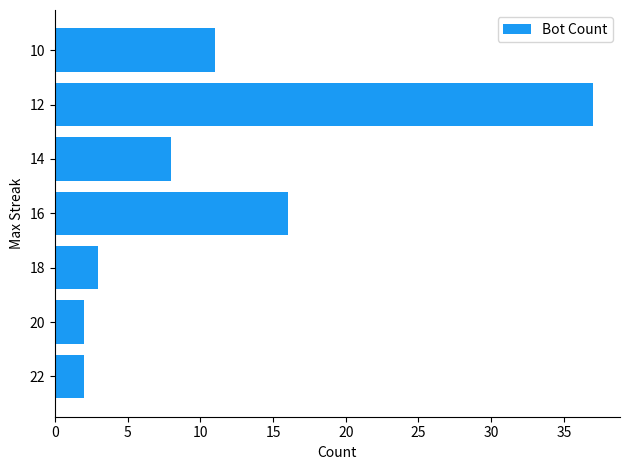

Which label corresponds to the largest value in the chart?

12